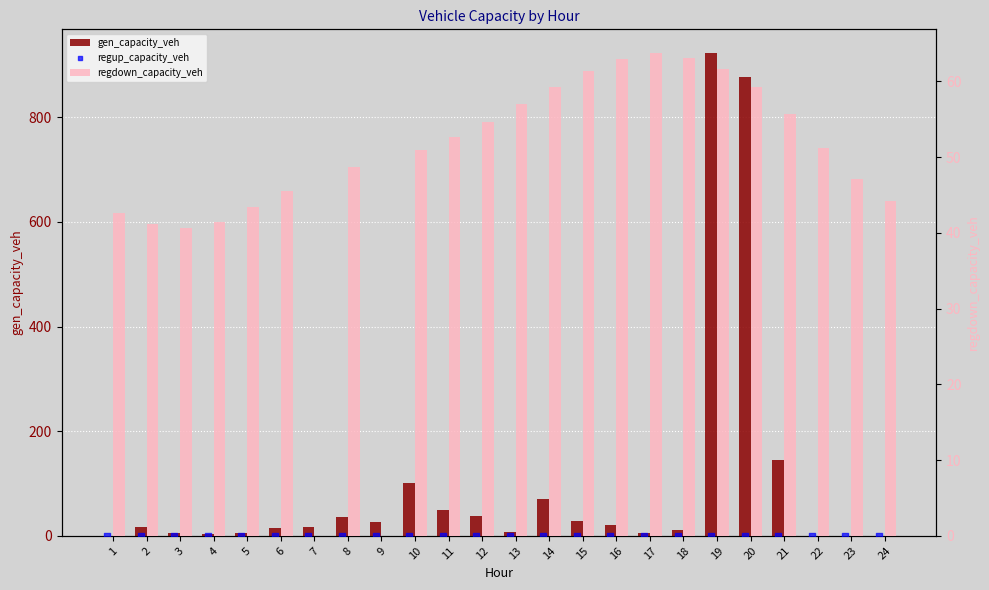

At which category is the sum across all series the highest?

19